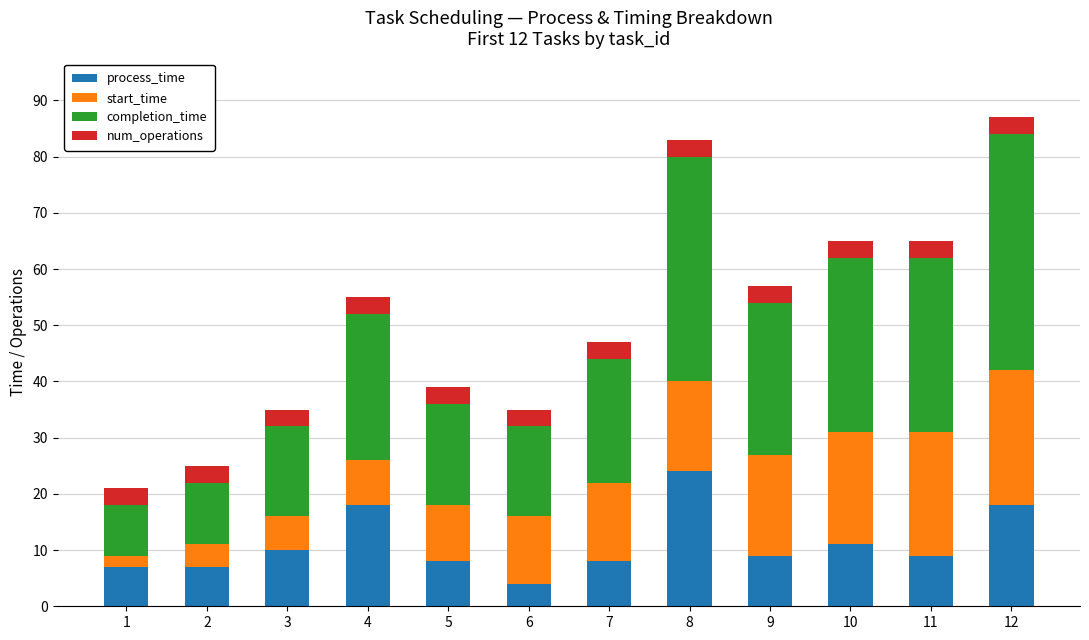

What is the sum of all process_time values?

133